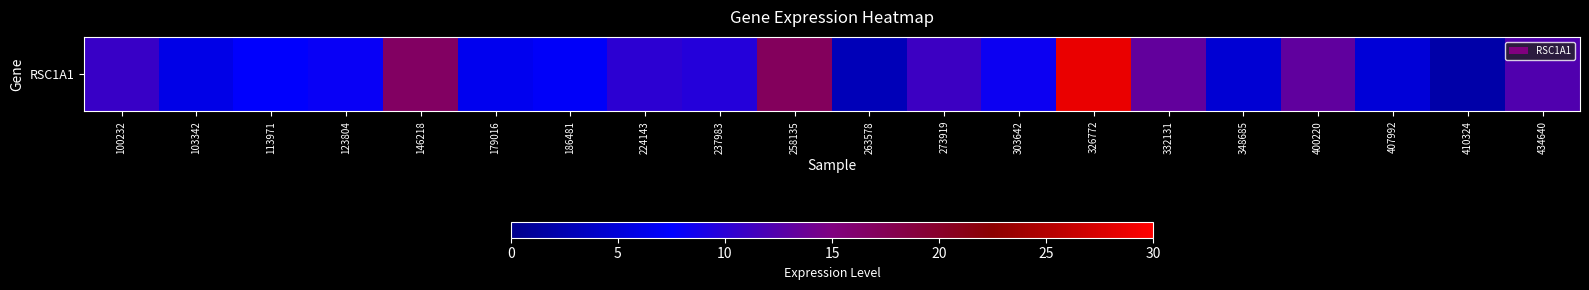

Which category has the lowest value across all series?

410324